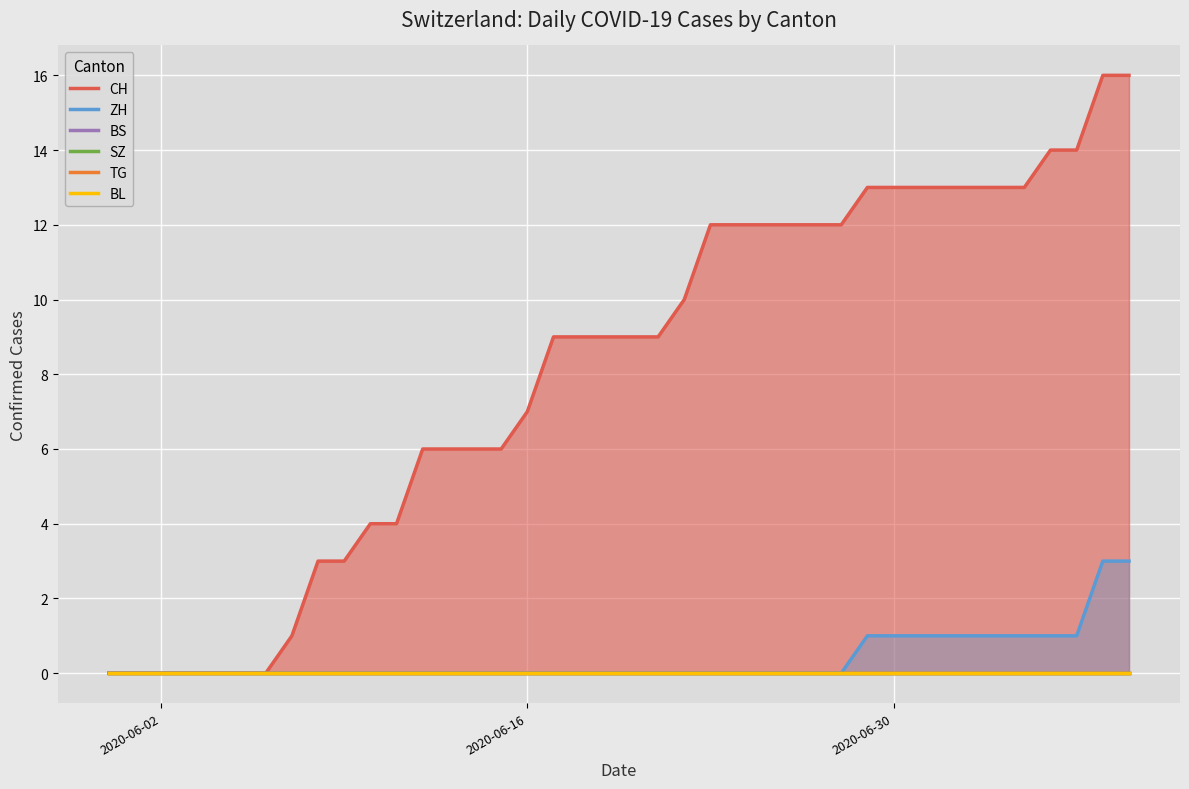

The ZH series shows 0 at 2020-06-16. True or false?

True